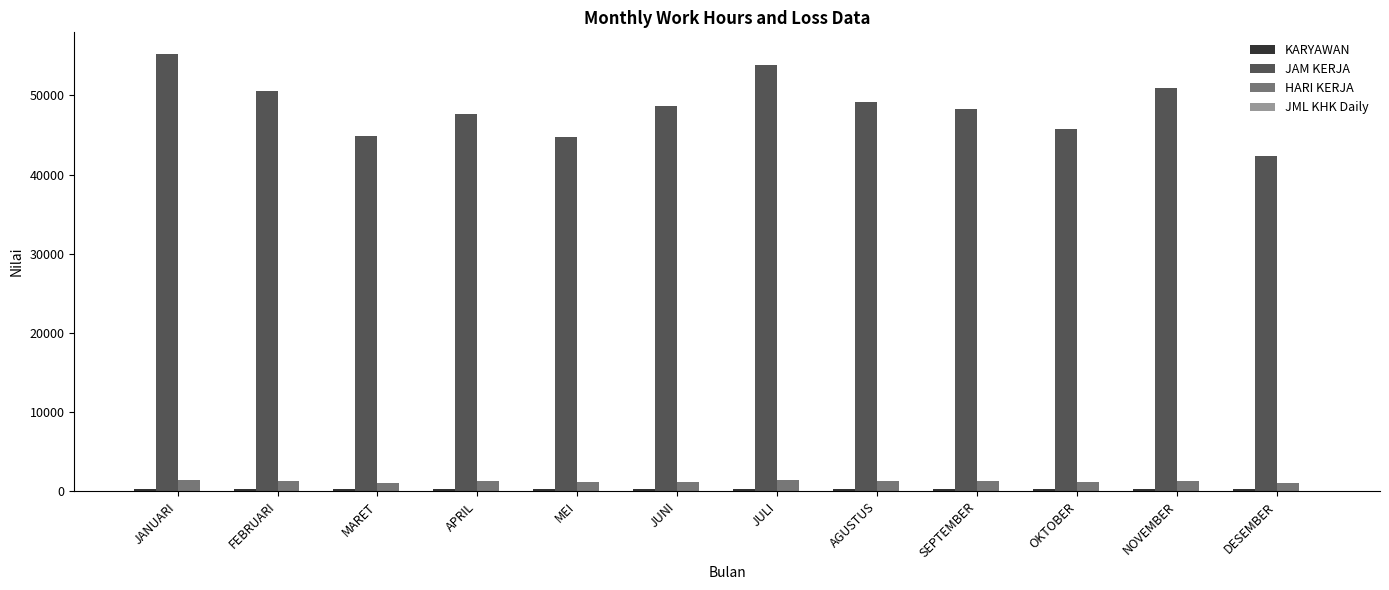

What is the average value of the JAM KERJA series?

48495